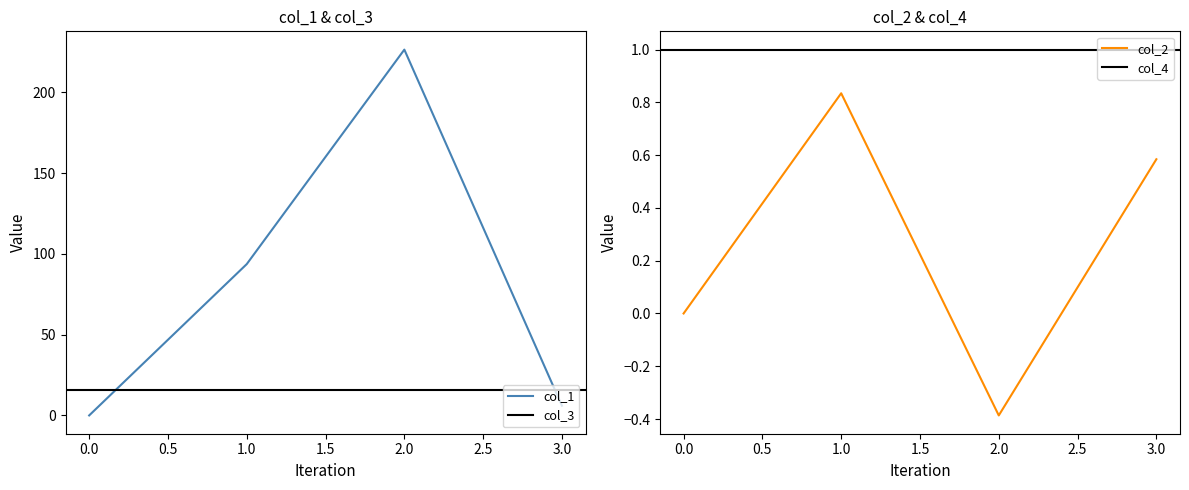

True or false: col_2 and col_1 intersect in this chart.

False